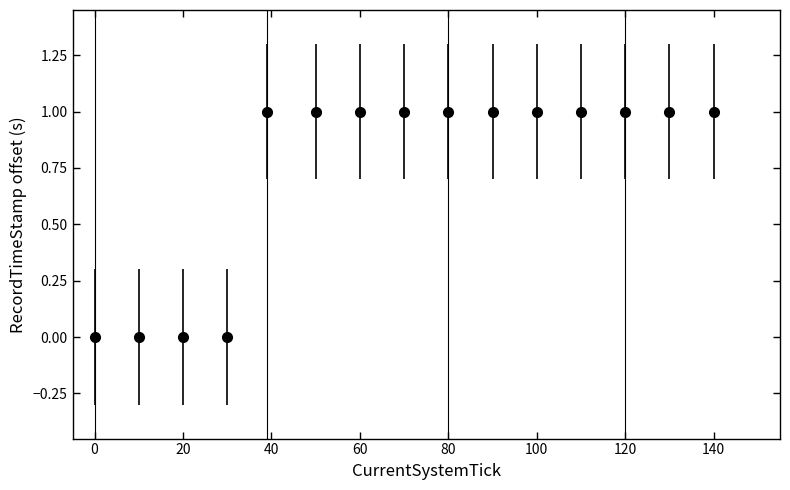

What is the value of the 7th point from the left?

1